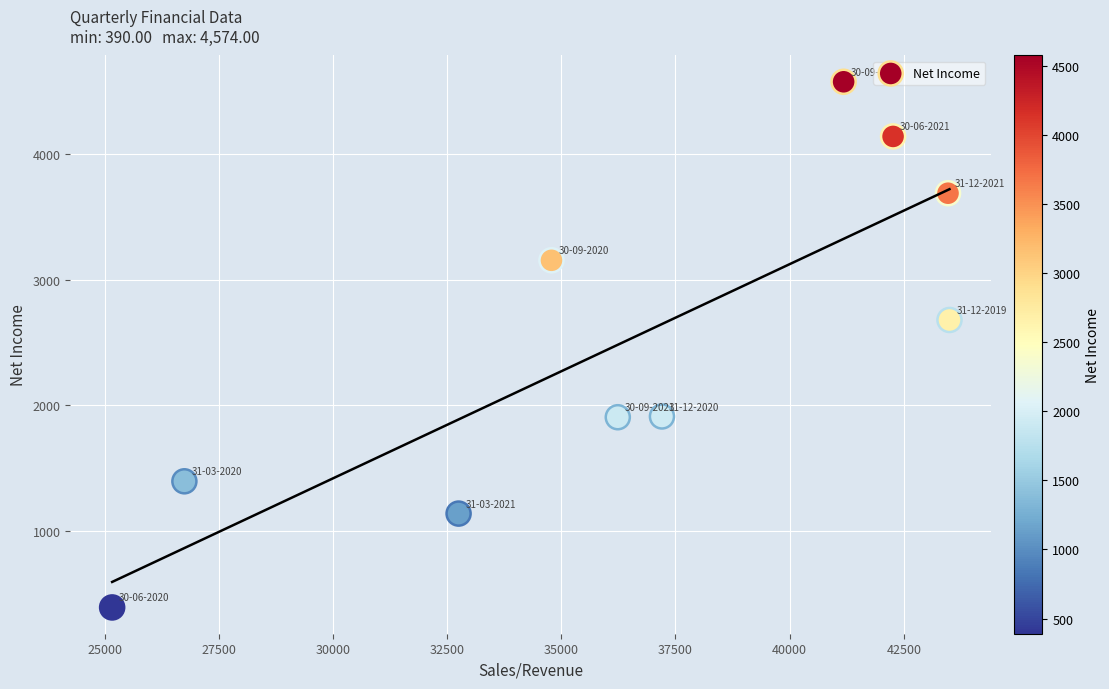

What Y value in the scatter plot is closest to 2482?

2678